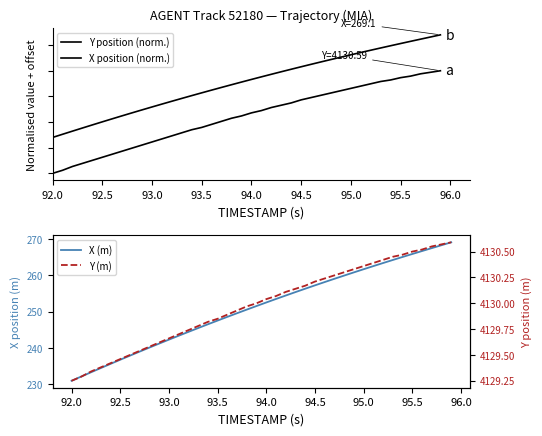

Reading right to left, what are all the values shown in this chart?

Y position (norm.): 1.0	1.0	1.0	0.9	0.9	0.9	0.9	0.9	0.9	0.8	0.8	0.8	0.8	0.7	0.7	0.7	0.7	0.6	0.6	0.6	0.6	0.5	0.5	0.5	0.4	0.4	0.4	0.4	0.3	0.3	0.3	0.2	0.2	0.2	0.2	0.1	0.1	0.1	0.0	0.0
X position (norm.): 1.4	1.3	1.3	1.3	1.3	1.2	1.2	1.2	1.2	1.2	1.1	1.1	1.1	1.1	1.0	1.0	1.0	1.0	0.9	0.9	0.9	0.9	0.8	0.8	0.8	0.8	0.7	0.7	0.7	0.6	0.6	0.6	0.6	0.5	0.5	0.5	0.4	0.4	0.4	0.3
X (m): 269.1	268.3	267.5	266.7	265.9	265.1	264.2	263.4	262.6	261.7	260.8	260.0	259.1	258.2	257.3	256.3	255.4	254.5	253.5	252.5	251.6	250.6	249.6	248.6	247.6	246.5	245.5	244.4	243.4	242.3	241.2	240.1	239.0	237.9	236.8	235.6	234.5	233.3	232.1	231.0
Y (m): 4130.6	4130.6	4130.6	4130.5	4130.5	4130.5	4130.4	4130.4	4130.4	4130.4	4130.3	4130.3	4130.3	4130.2	4130.2	4130.2	4130.1	4130.1	4130.1	4130.0	4130.0	4130.0	4129.9	4129.9	4129.9	4129.8	4129.8	4129.7	4129.7	4129.7	4129.6	4129.6	4129.5	4129.5	4129.5	4129.4	4129.4	4129.3	4129.3	4129.2